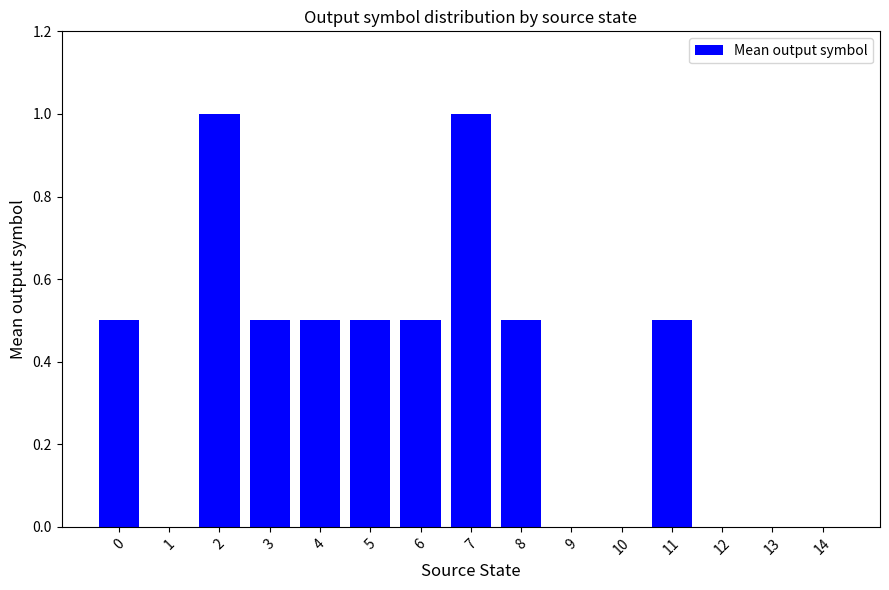

What is the sum of the values at 12 and 4?

0.5